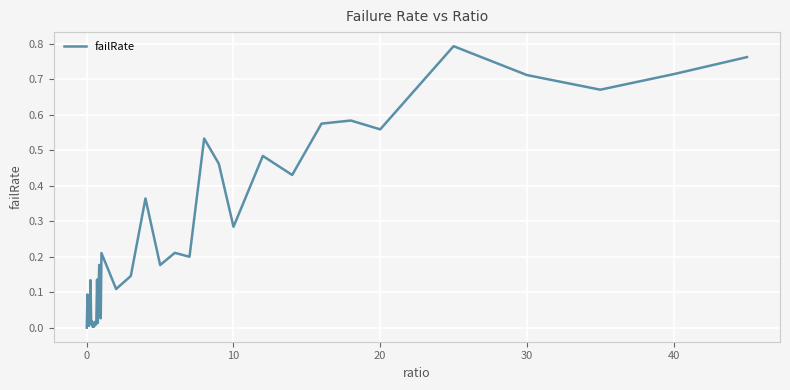

What is the difference between the maximum and second lowest values?

0.8